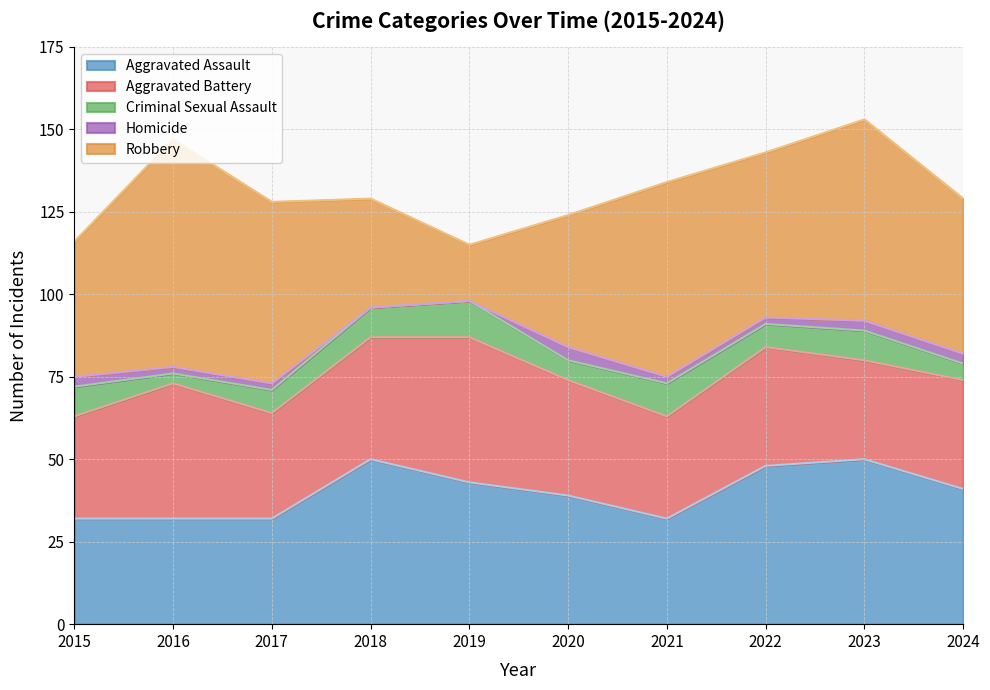

True or false: Homicide and Robbery intersect in this chart.

False